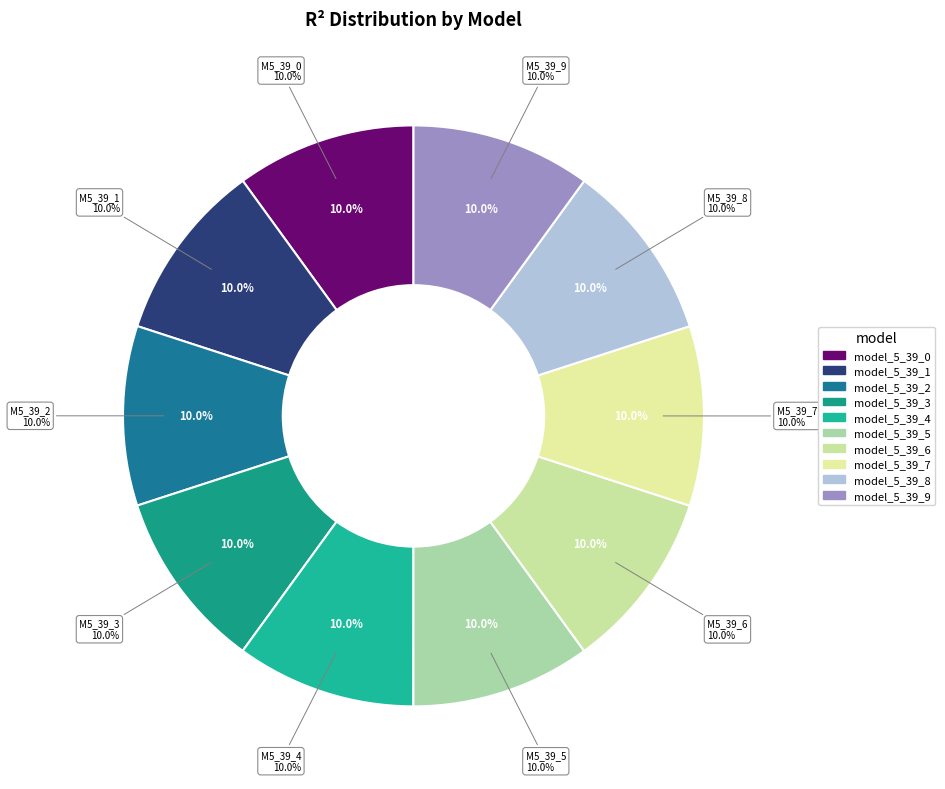

To the nearest percent, what is the combined percentage of model_5_39_9 and model_5_39_1?

20%